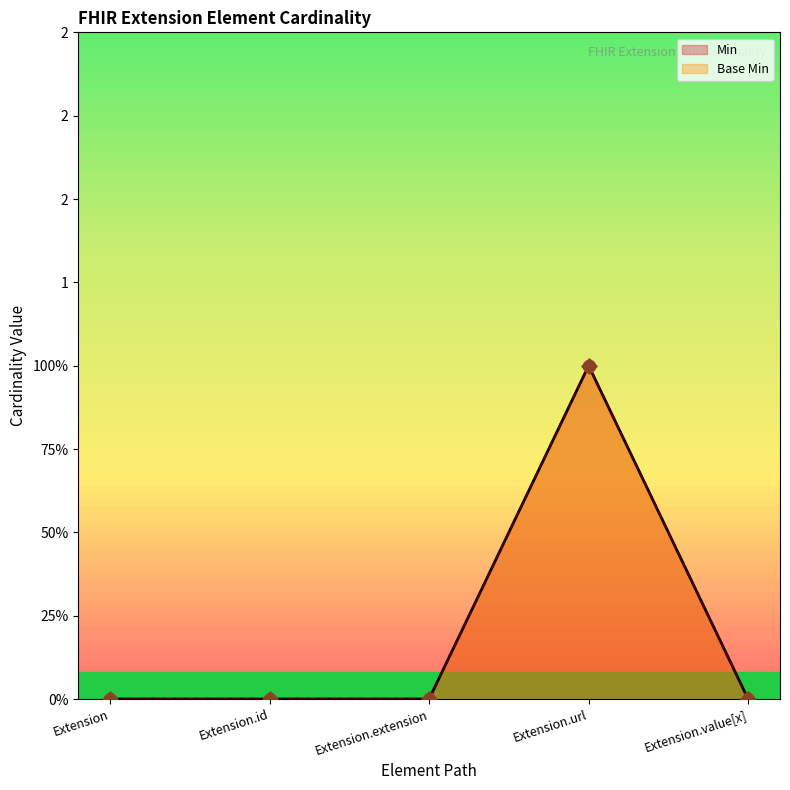

Is the value of Min at Extension.id greater than the value of Base Min at Extension.url?

No